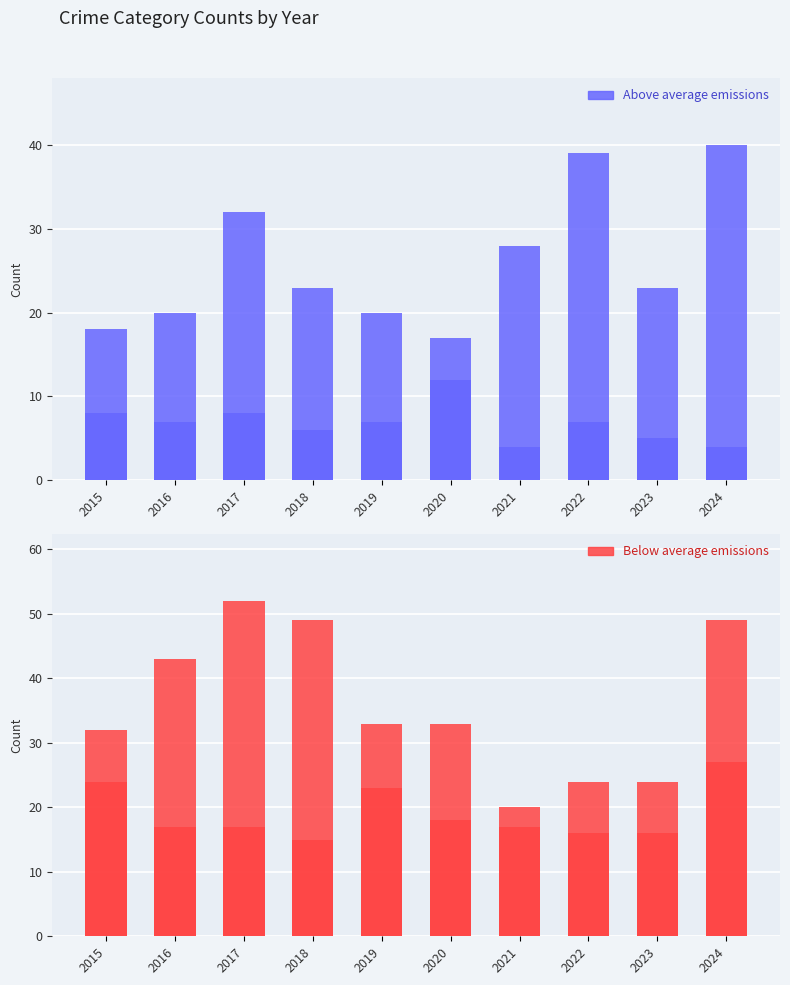

How many groups of bars are there?

10